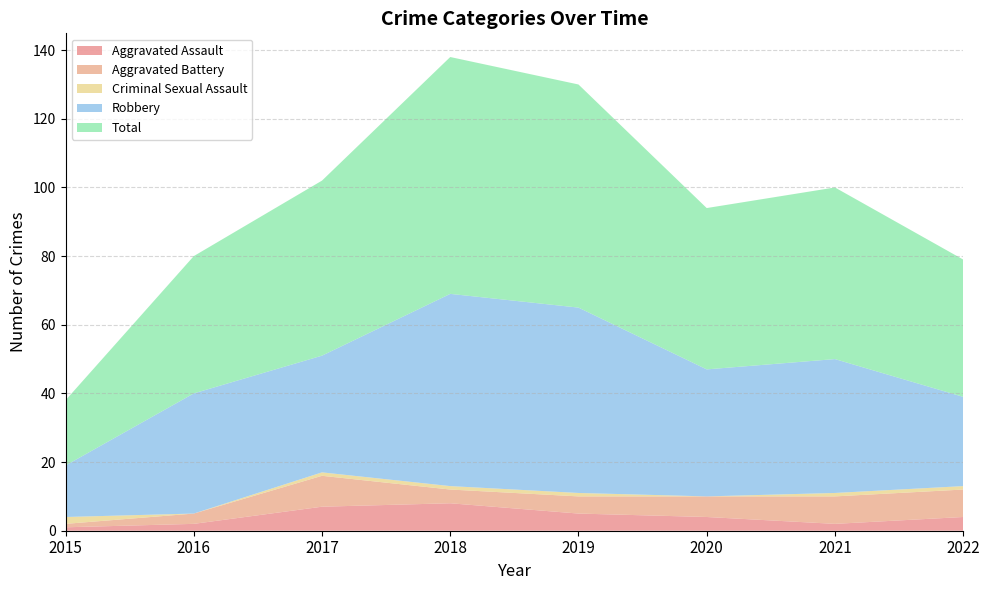

Reading left to right, extract all data points from this chart.

Aggravated Assault: 2015=1	2016=2	2017=7	2018=8	2019=5	2020=4	2021=2	2022=4
Aggravated Battery: 2015=1	2016=3	2017=9	2018=4	2019=5	2020=6	2021=8	2022=8
Criminal Sexual Assault: 2015=2	2016=0	2017=1	2018=1	2019=1	2020=0	2021=1	2022=1
Robbery: 2015=15	2016=35	2017=34	2018=56	2019=54	2020=37	2021=39	2022=26
Total: 2015=19	2016=40	2017=51	2018=69	2019=65	2020=47	2021=50	2022=40